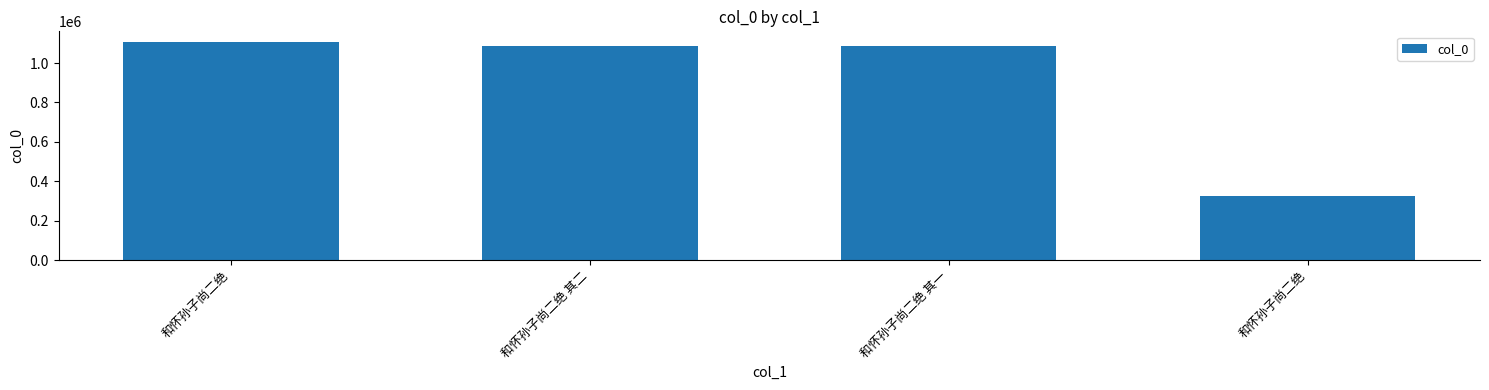

Where does the data first go above 1084368?

和怀孙子尚二绝